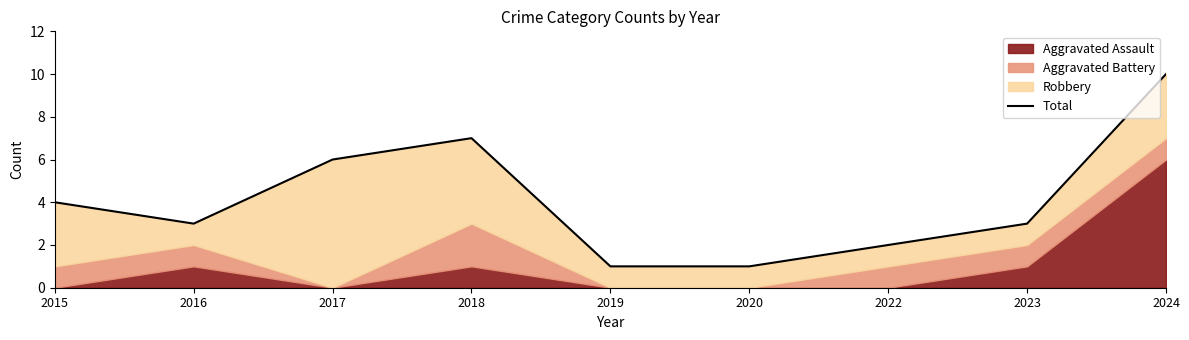

What value does the data have at 2019?

1